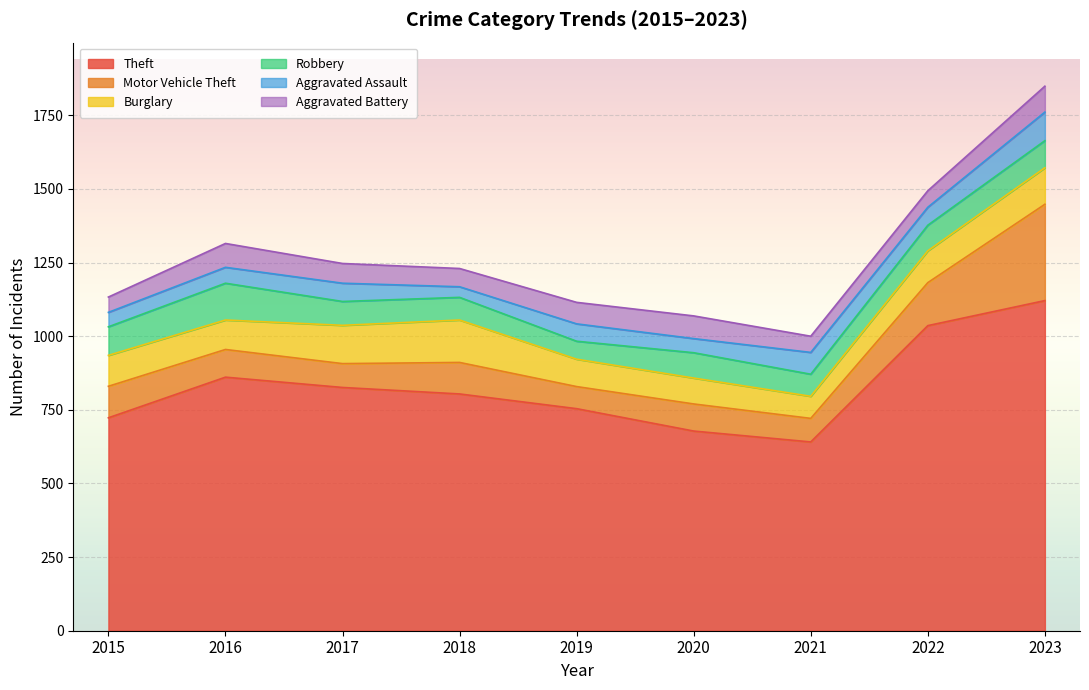

How many data points in Burglary are above 105?

4